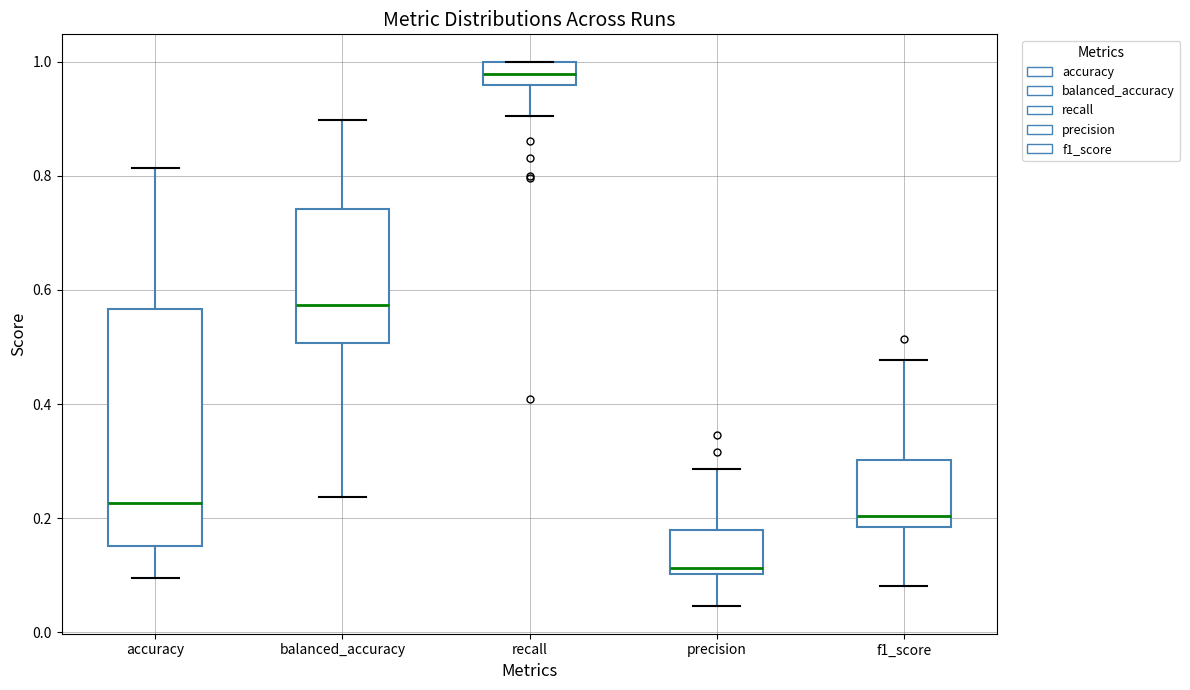

Where does the upper whisker of the box for precision end on the y-axis? The values are not printed on the chart, so give them approximately, as read against the axis.

0.28